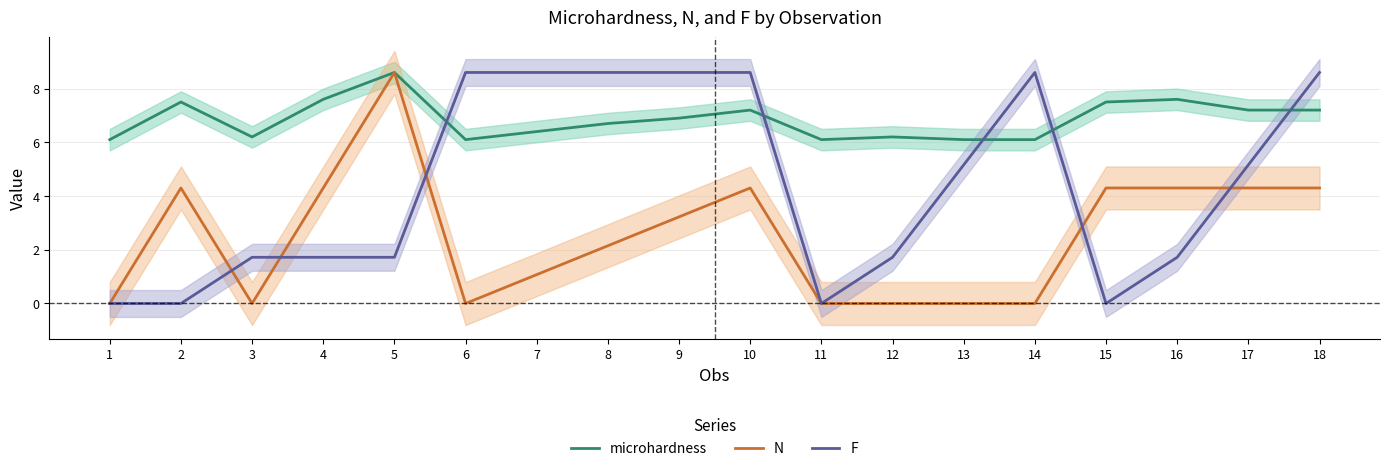

Which series has the largest total across all categories?

microhardness